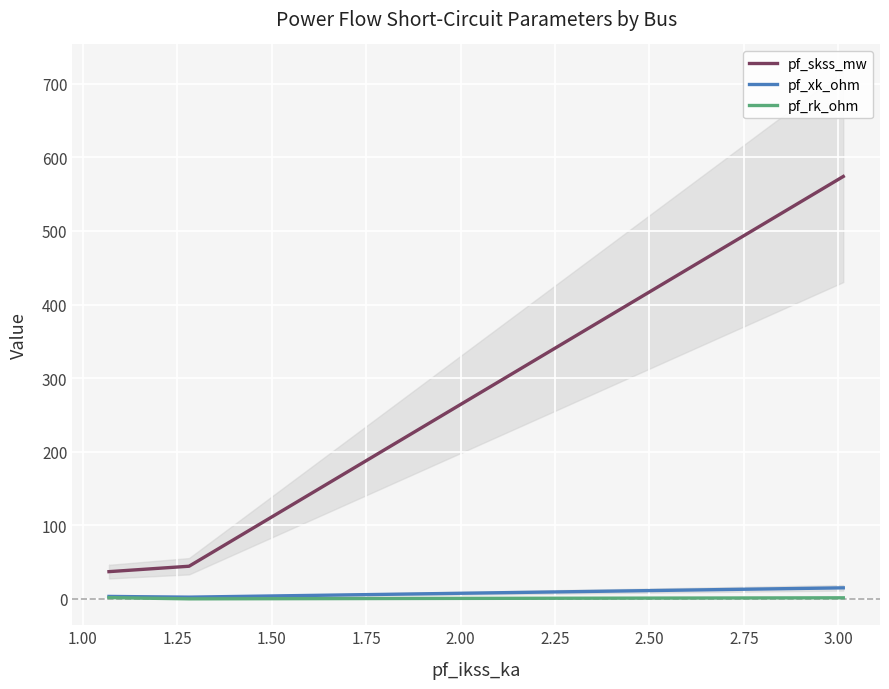

What is the value of the pf_xk_ohm point at the 5th from the left?

15.0